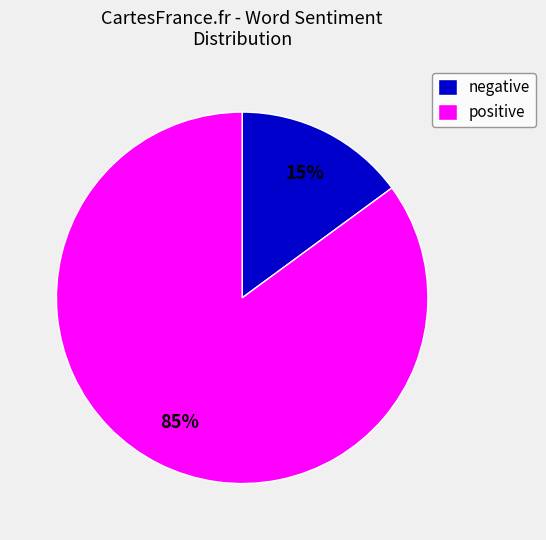

Is there any slice that represents more than half of the pie?

Yes